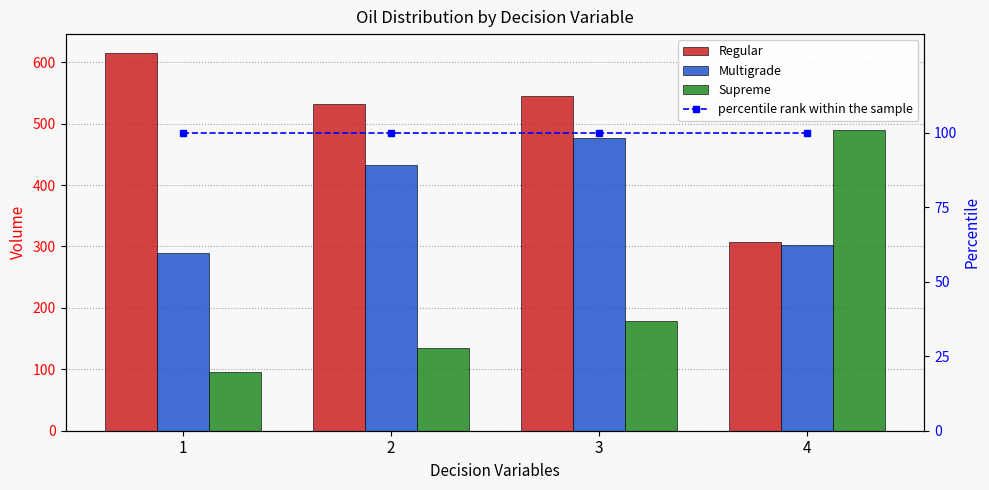

The value of Multigrade at 3 is 476.0. True or false?

True